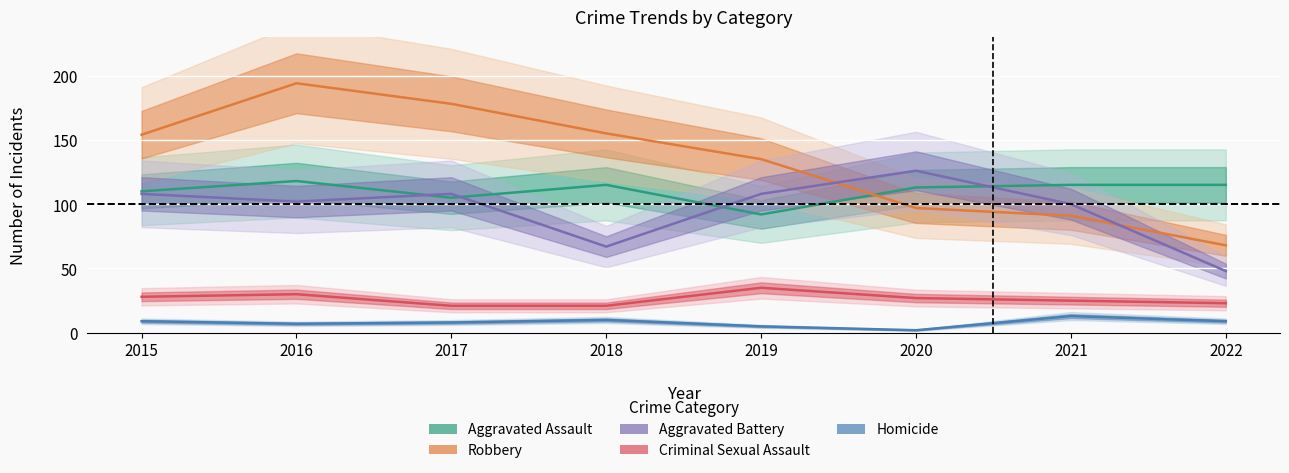

List the labels in order of Criminal Sexual Assault value, largest first.

2019, 2016, 2015, 2020, 2021, 2022, 2017, 2018